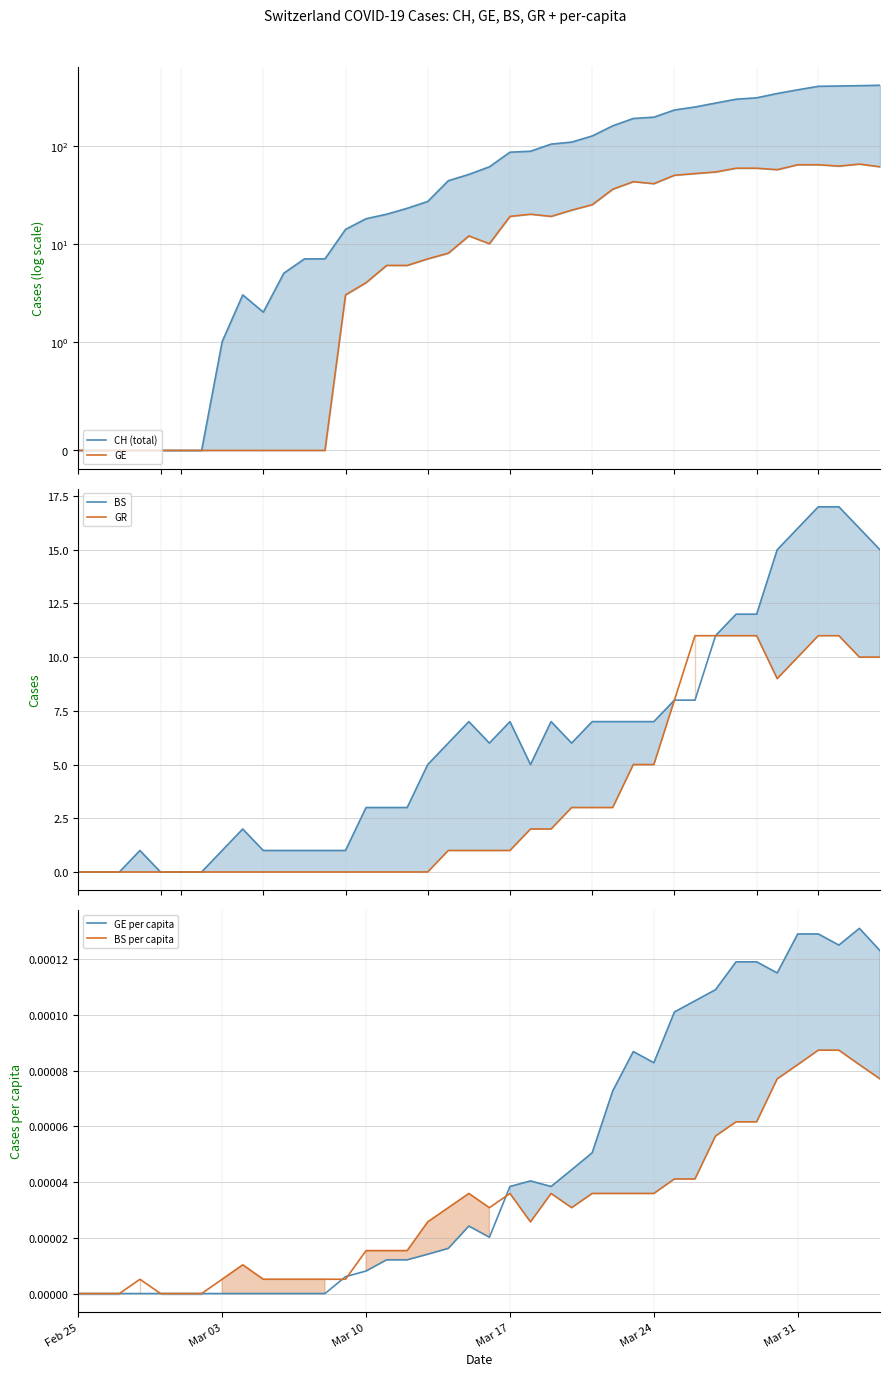

True or false: GE and BS intersect in this chart.

True